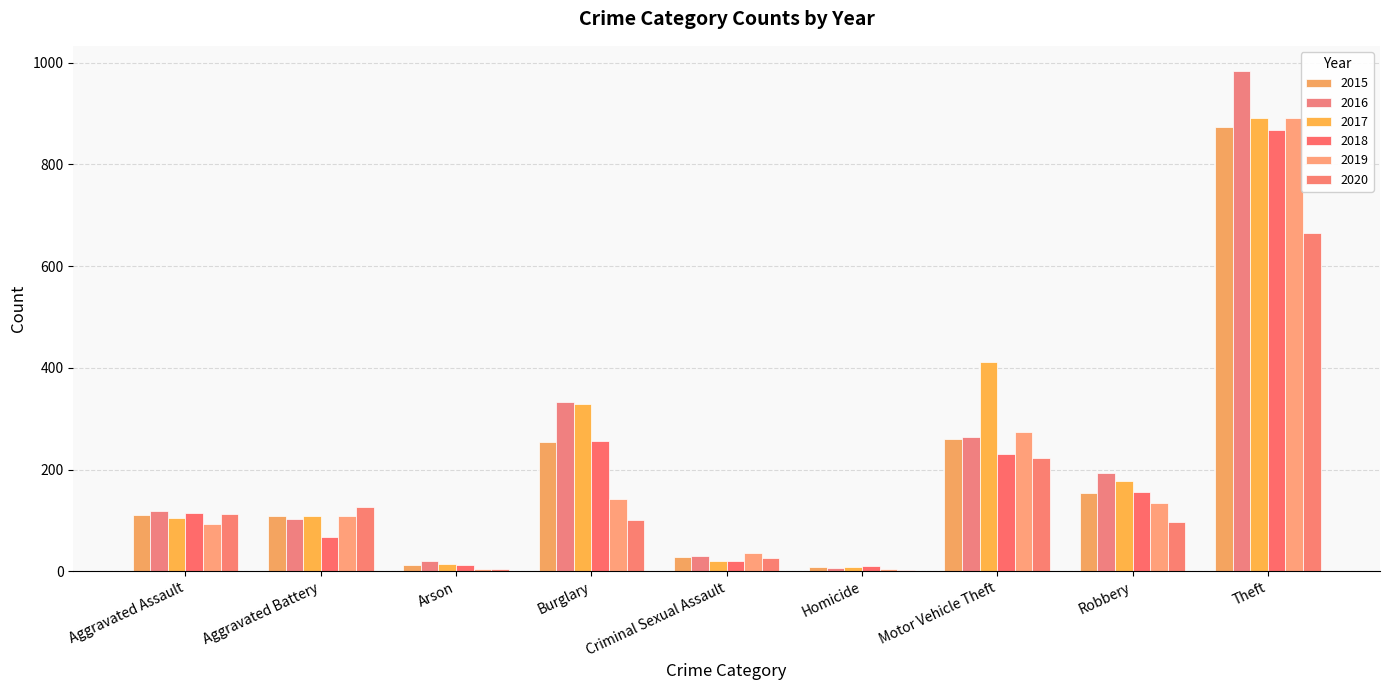

Is it true that 2017 equals 19 at Arson?

False